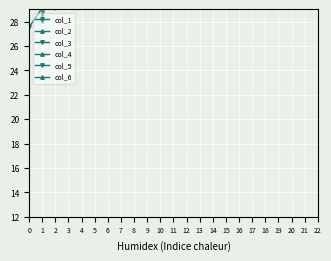

Is the value of col_2 at 12 greater than the value of col_3 at 19?

No